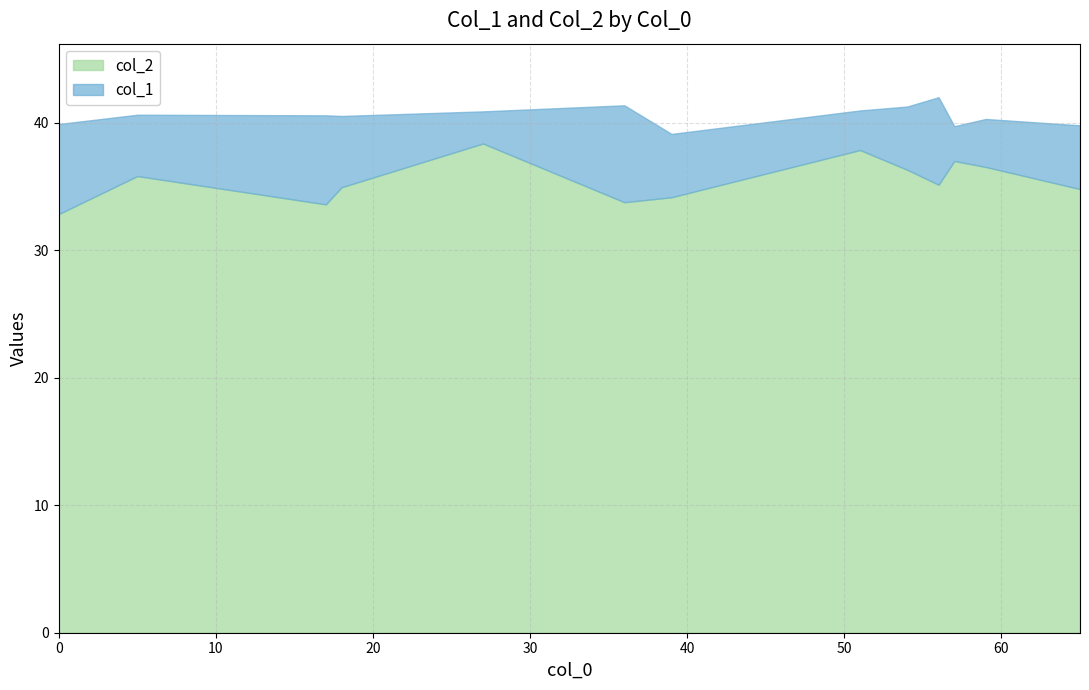

True or false: col_2 has a value of 50.6 at 65.

False